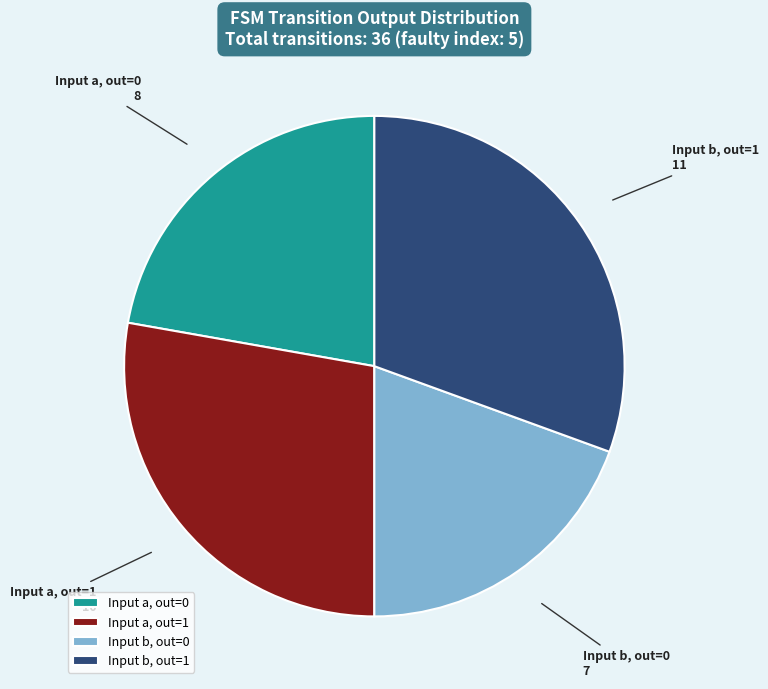

How many slices are in this pie chart?

4